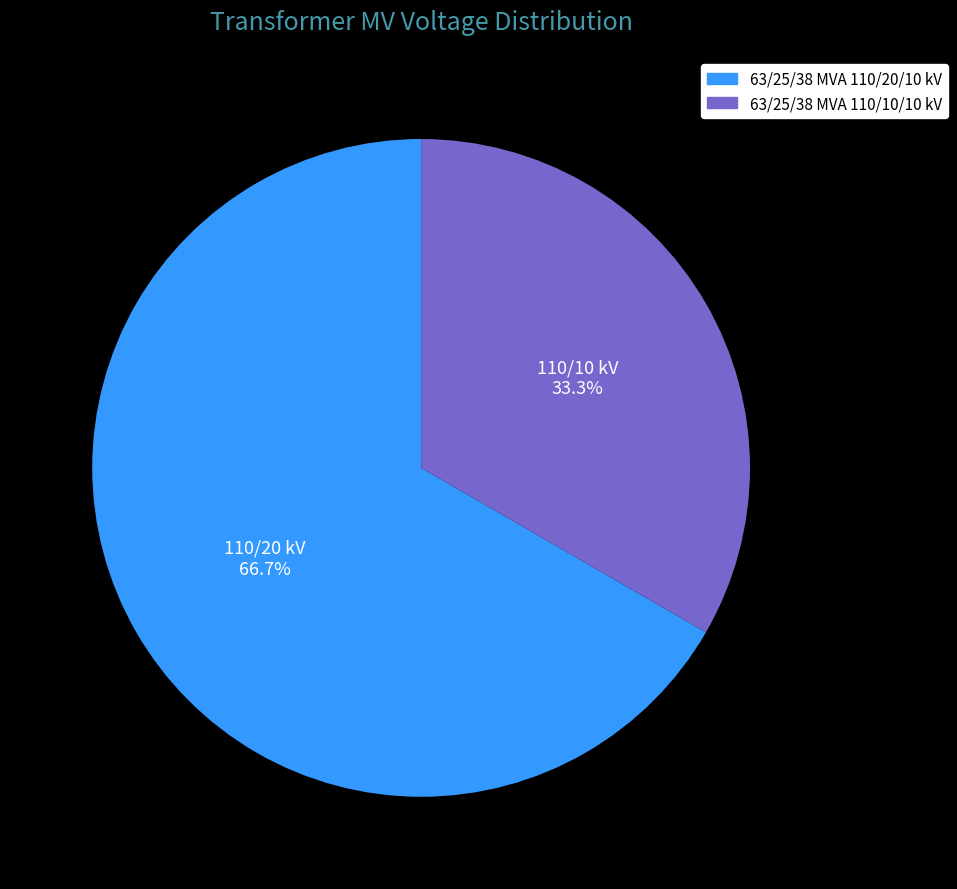

To the nearest percent, what is the difference between the largest and smallest slice percentages?

33%